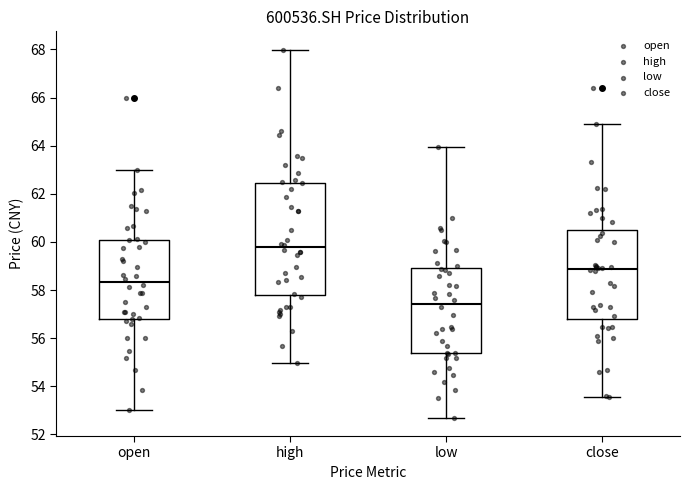

Reading left to right, transcribe this box plot: for each box, give where its median line is, the range the box spans, and where its two whiskers end, as read against the y-axis. The values are not printed on the chart, so give them approximately, as read against the axis.

open: median 58.4, box 56.8 to 60.0, whiskers 53.0 to 63.0
high: median 59.8, box 57.8 to 62.4, whiskers 55.0 to 68.0
low: median 57.4, box 55.4 to 59.0, whiskers 52.8 to 64.0
close: median 58.8, box 56.8 to 60.4, whiskers 53.6 to 65.0